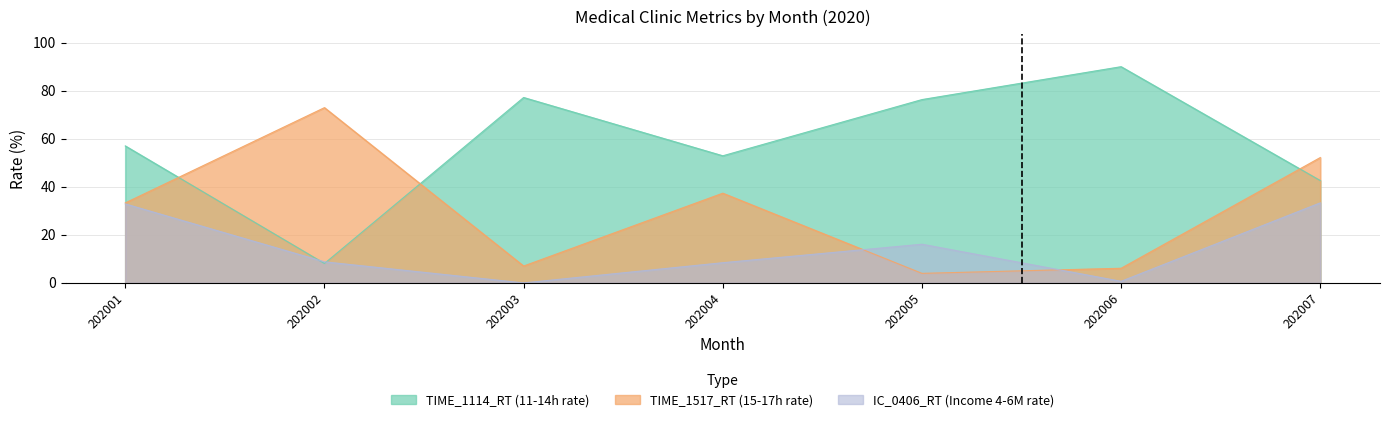

Which series has the widest spread of values?

TIME_1114_RT